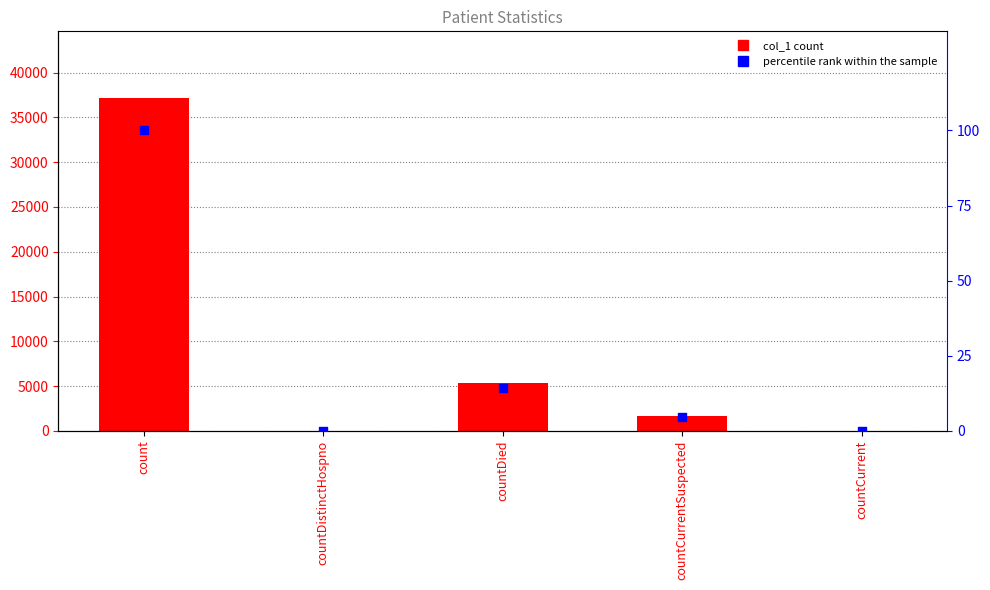

Is the value of percentile rank at countCurrent greater than the value of col_1 at countDistinctHospno?

No